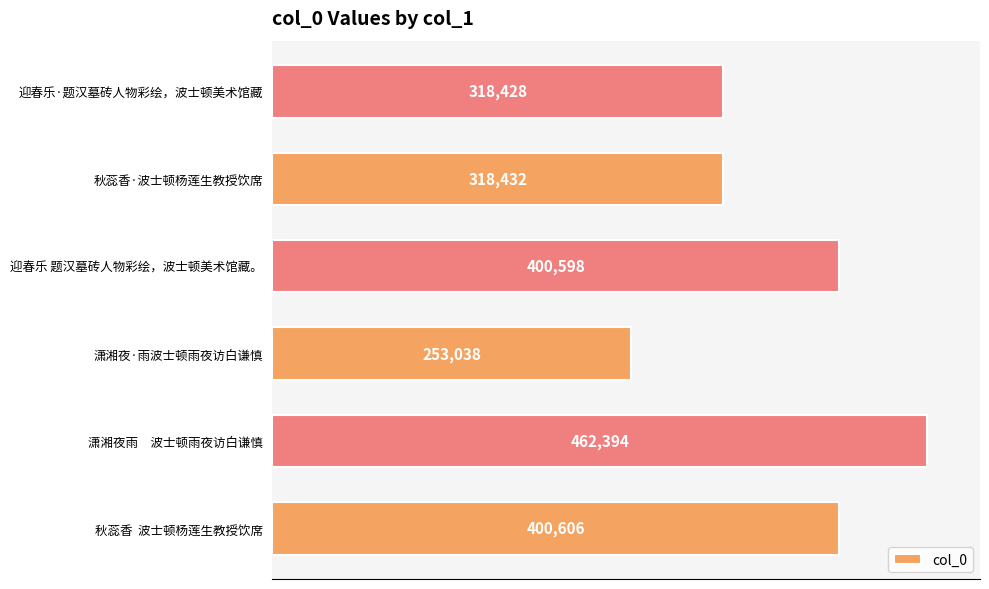

Approximately how many times larger is the value at 秋蕊香·波士顿杨莲生教授饮席 compared to 迎春乐 题汉墓砖人物彩绘，波士顿美术馆藏。?

0.8